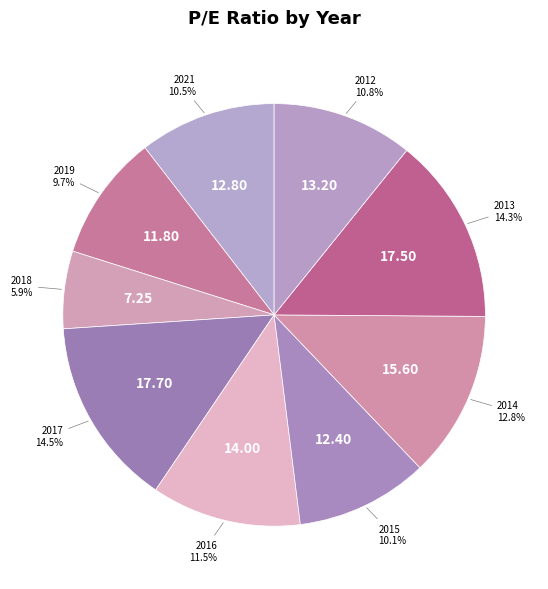

Which slice is the largest?

2017